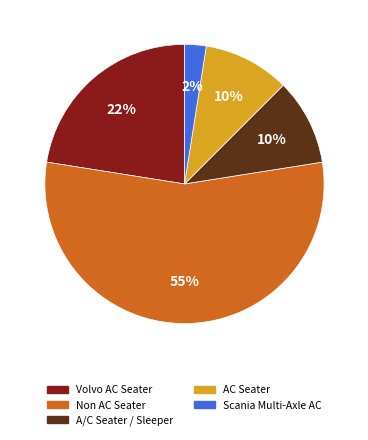

What is the smallest slice in the pie chart?

Scania Multi-Axle AC